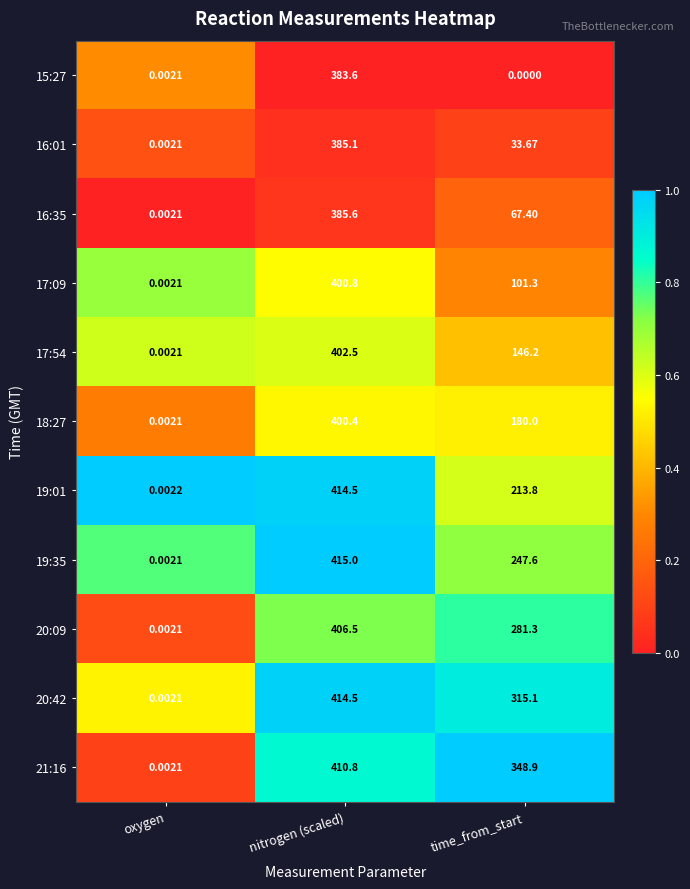

Where does the 21:16 series first go above 348?

nitrogen (scaled)